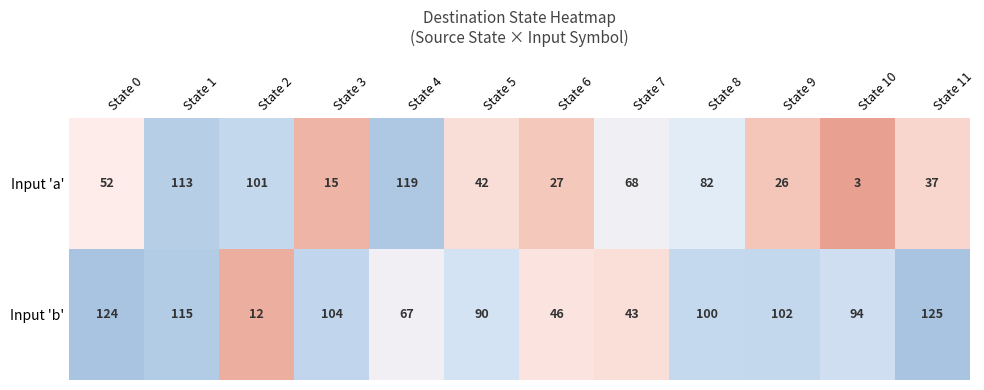

Reading left to right, transcribe all the data shown in this chart.

Input 'a': State 0=52	State 1=113	State 2=101	State 3=15	State 4=119	State 5=42	State 6=27	State 7=68	State 8=82	State 9=26	State 10=3	State 11=37
Input 'b': State 0=124	State 1=115	State 2=12	State 3=104	State 4=67	State 5=90	State 6=46	State 7=43	State 8=100	State 9=102	State 10=94	State 11=125